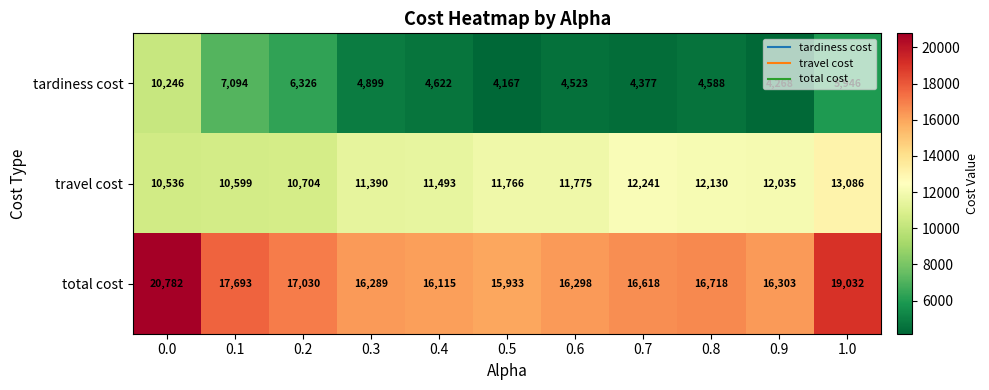

Rank the series by their maximum value, from highest to lowest.

total cost, travel cost, tardiness cost